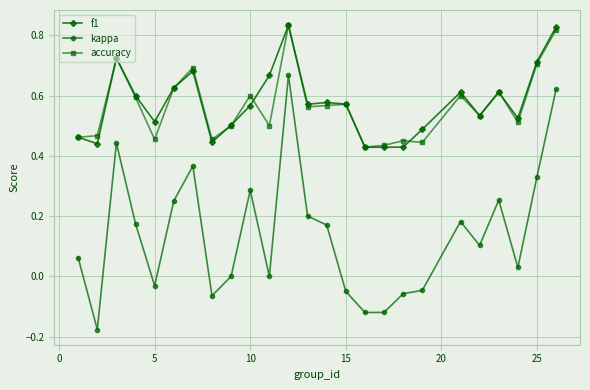

Which series has the widest spread of values?

kappa